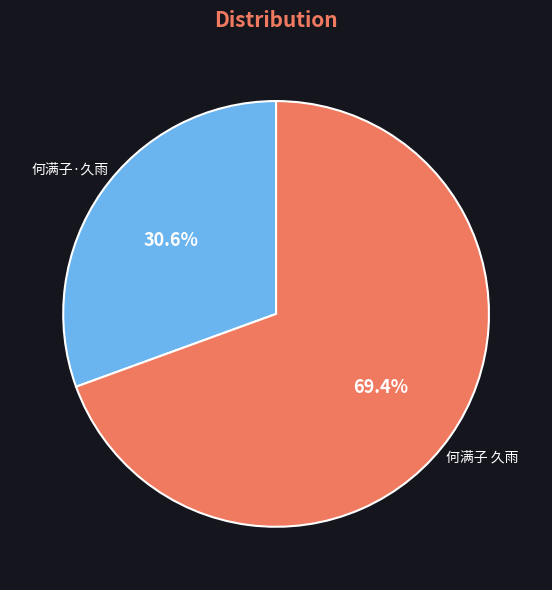

Count the number of slices in the pie.

2